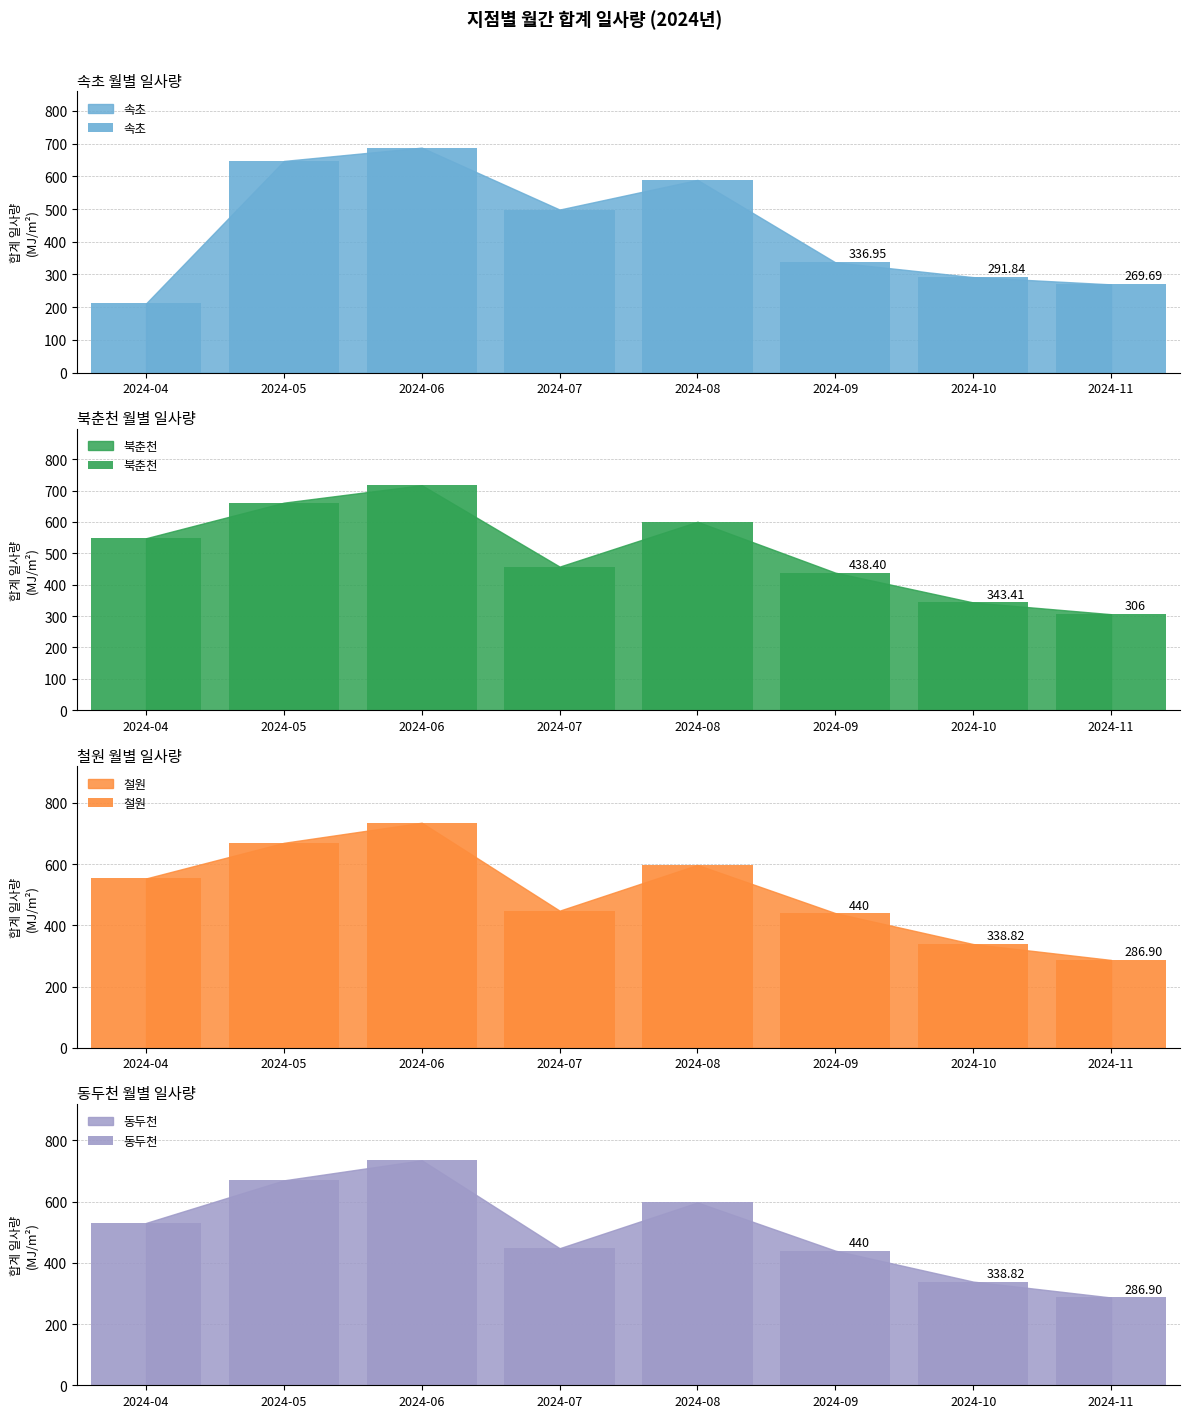

What is the value of the 북춘천 bar at the 6th from the left?

438.4